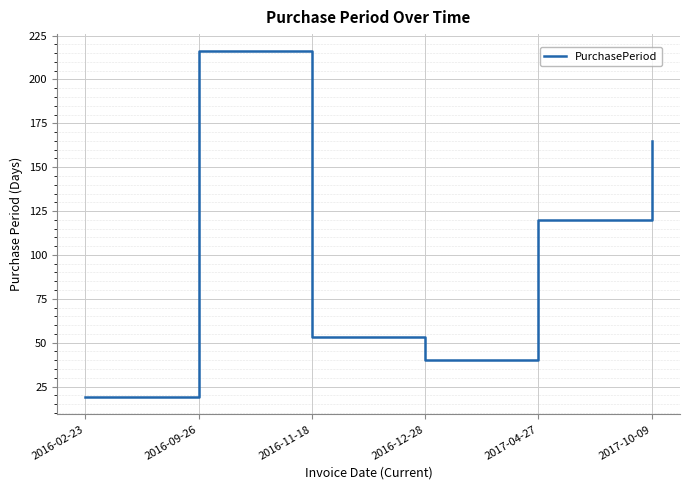

Is this an area chart (filled region under the line)?

No